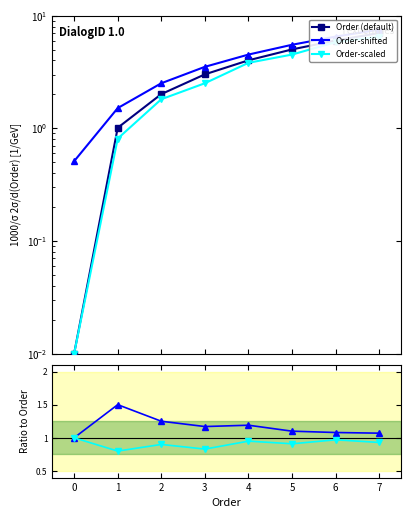

What is the difference between the Order-shifted values at 3 and 2?

1.0